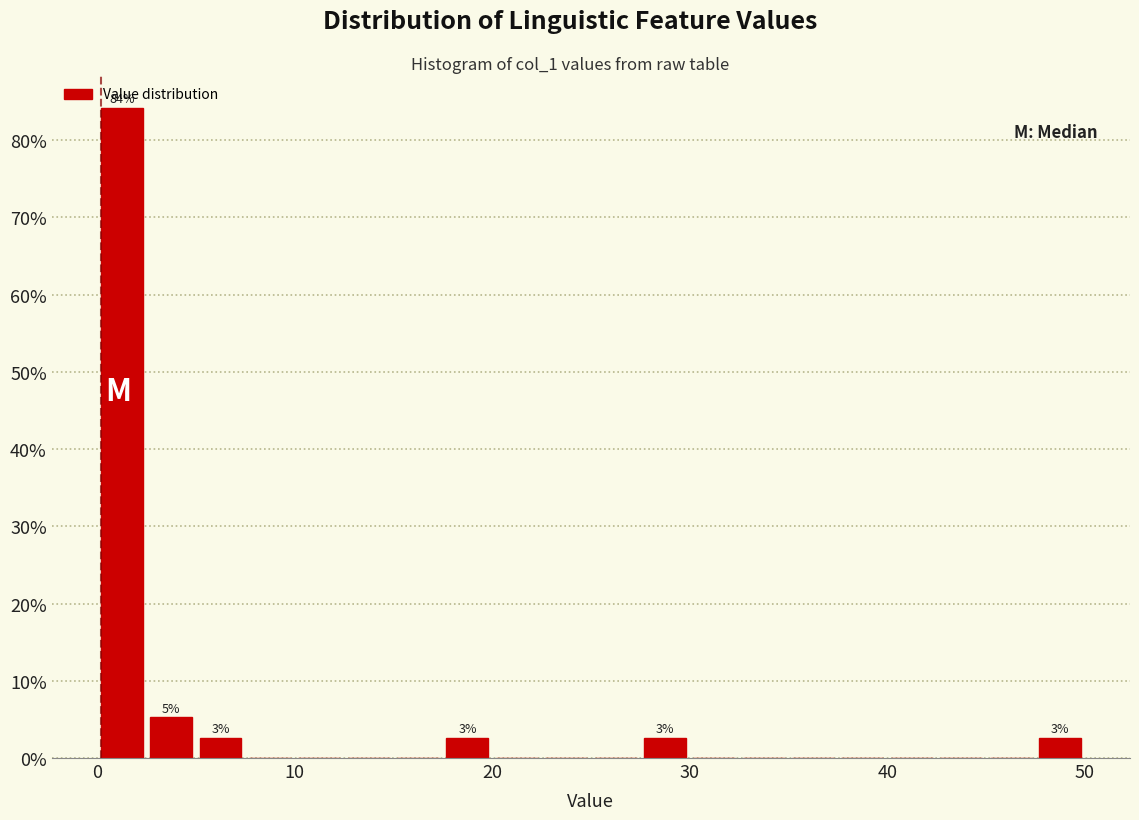

Around what value on the x-axis is the tallest bar? Give the approximate position of its centre, as read against the axis.

1